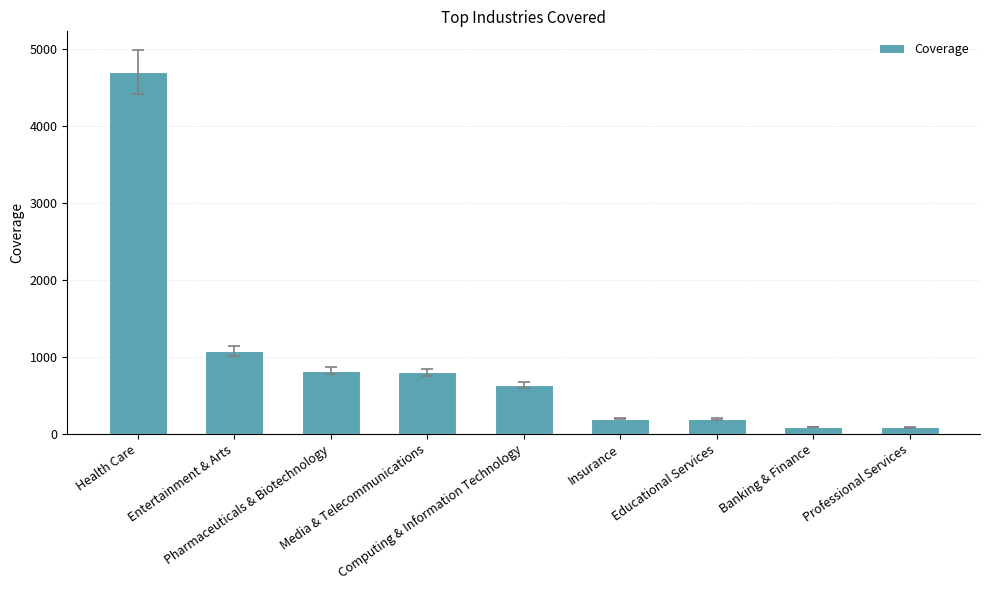

Which label corresponds to the largest value in the chart?

Health Care